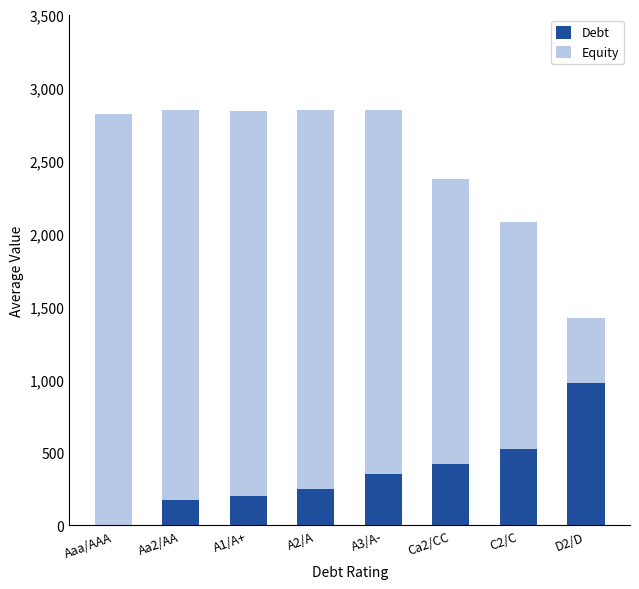

What is the total value across all series at Aa2/AA?

2845.2